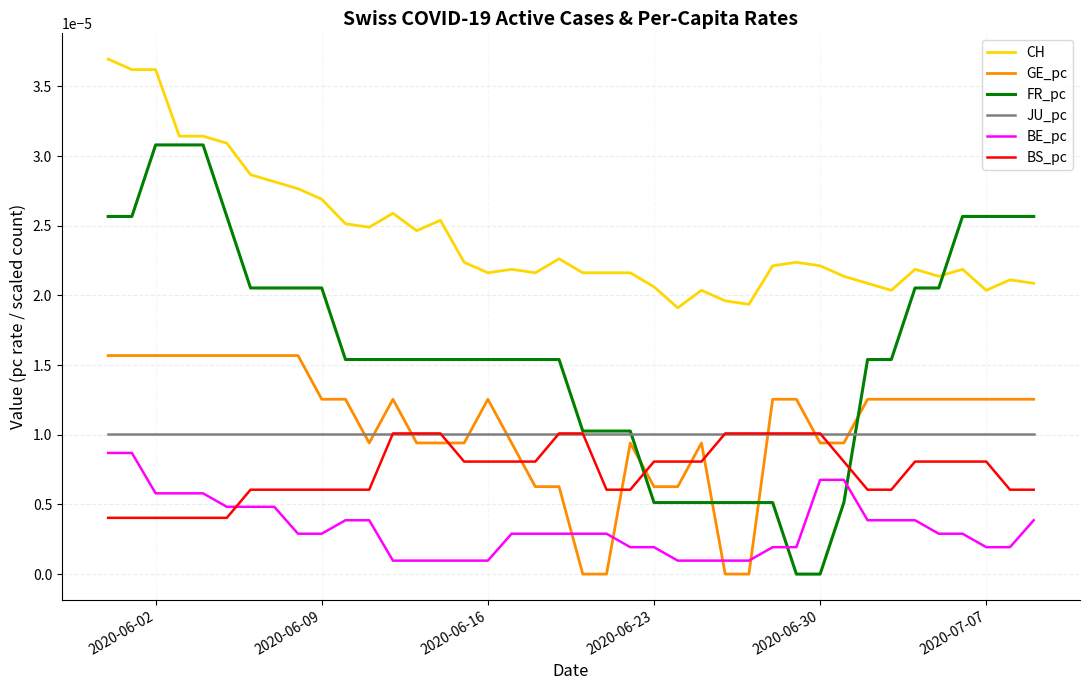

How many intersections are there between GE_pc and BE_pc?

4